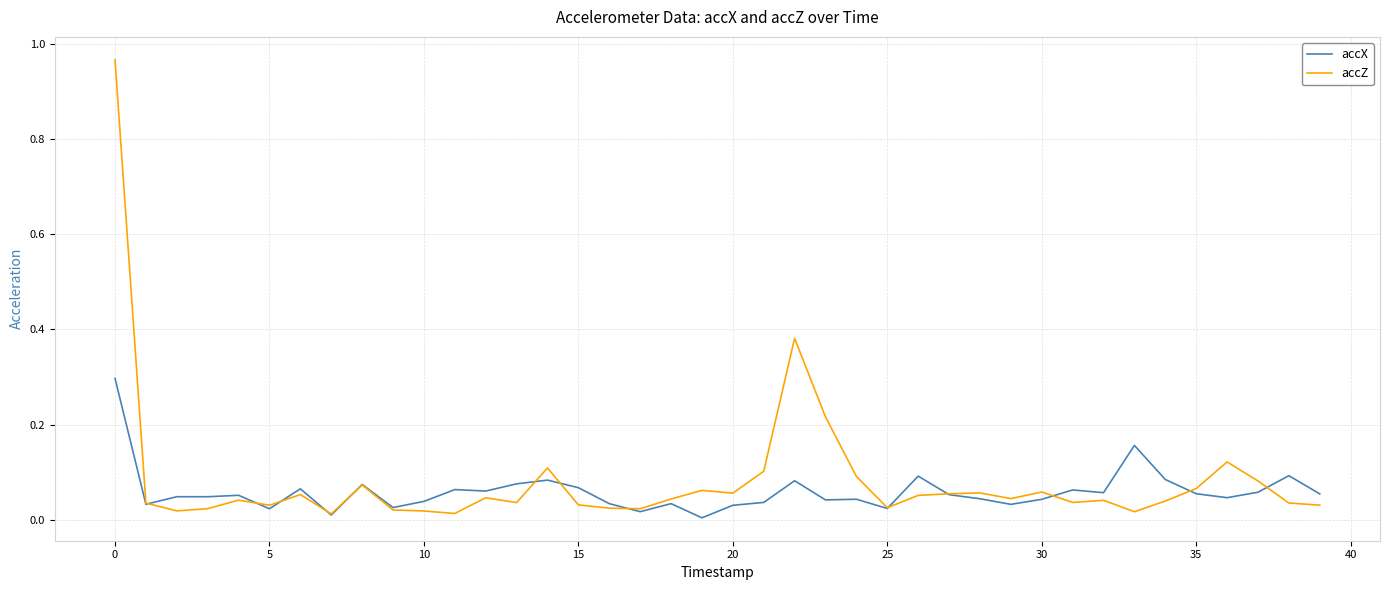

Rank the series by their maximum value, from lowest to highest.

accX, accZ